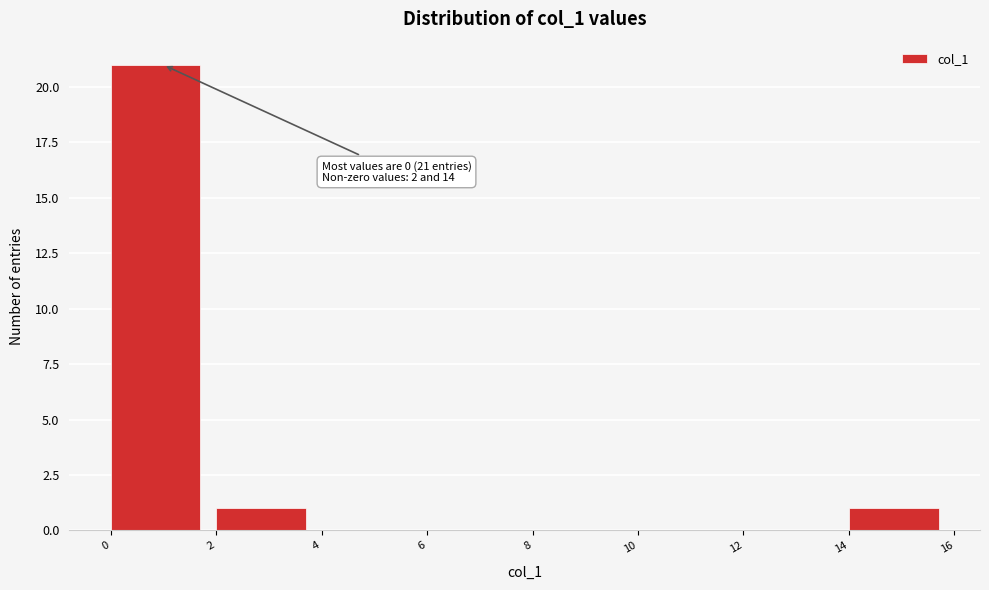

Which range on the x-axis has the tallest bar?

0 to 2